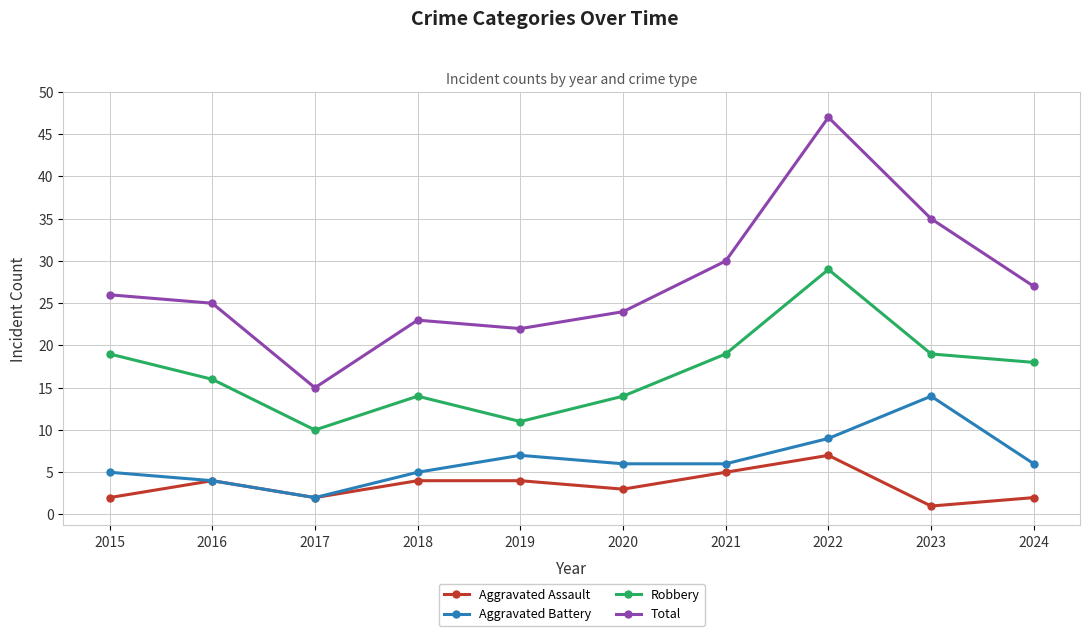

What is the sum of the Aggravated Assault values at 2016 and 2017?

6